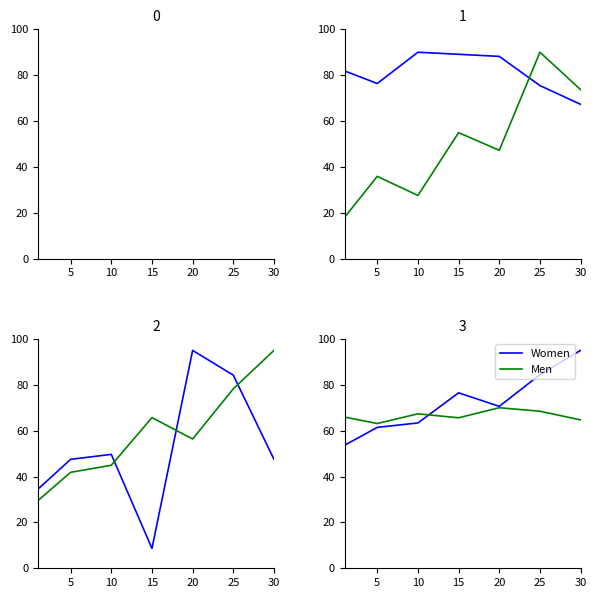

Where does the Women series first go above 70?

15